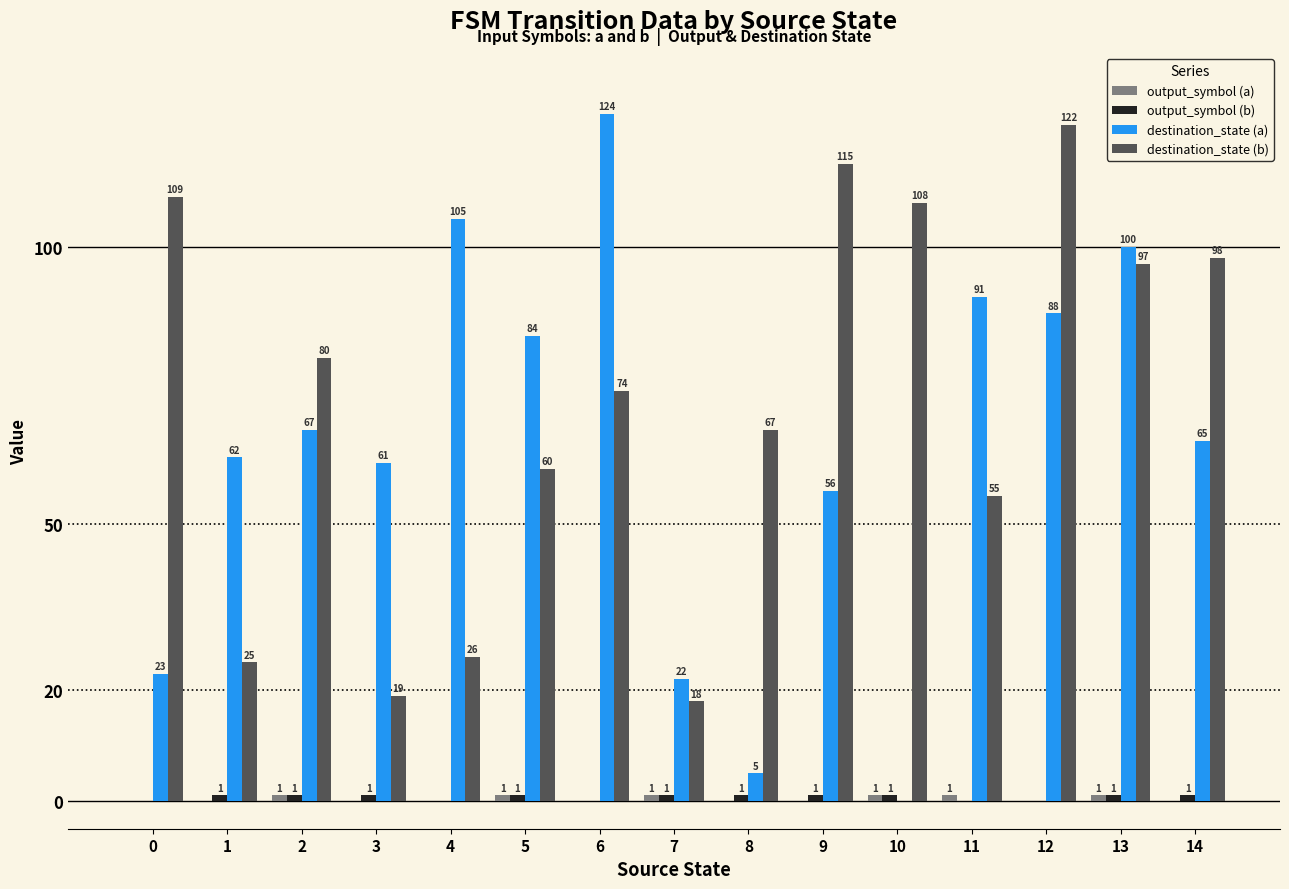

The value of destination_state (a) at 6 is 124. True or false?

True